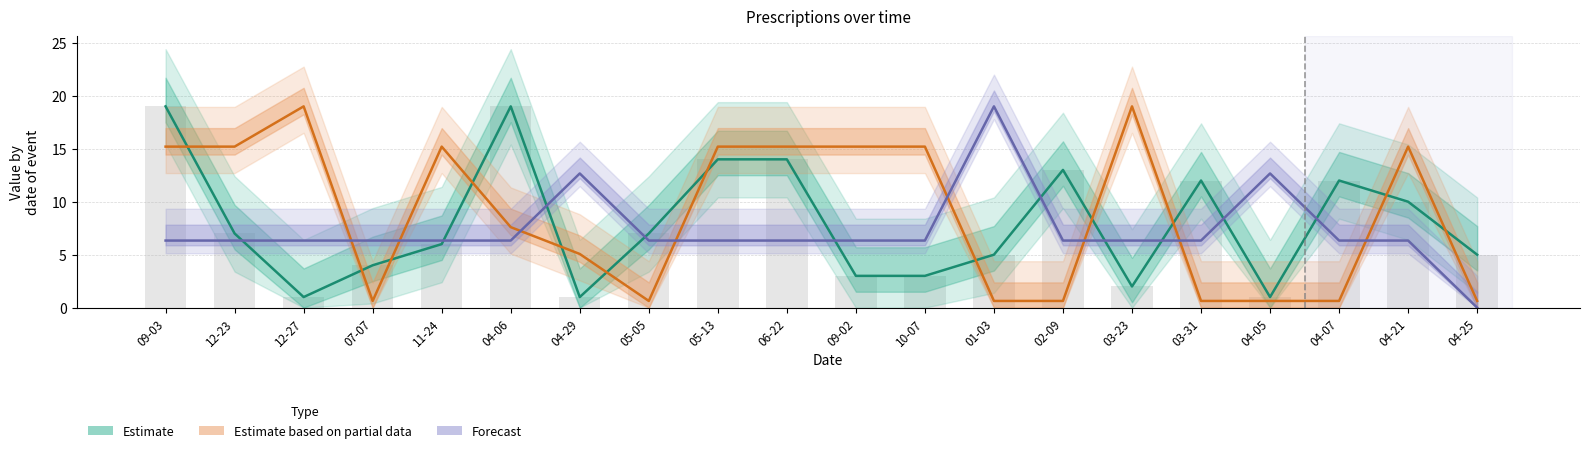

Between 12-23 and 10-07, which is larger?

12-23